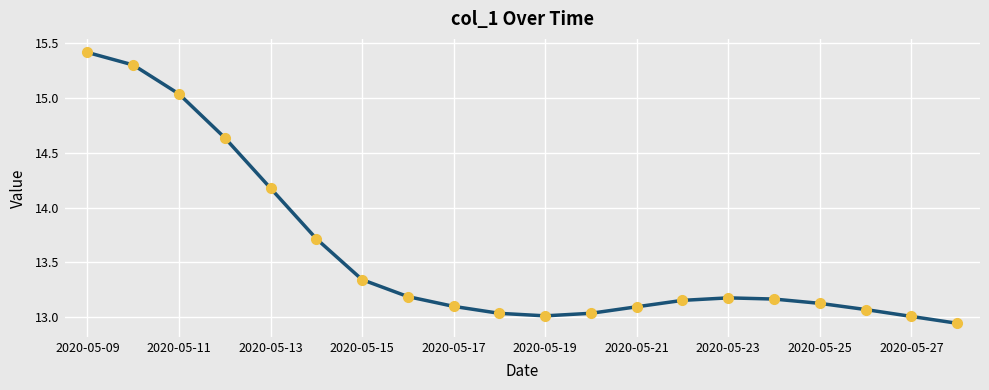

What is the greatest value displayed?

15.4